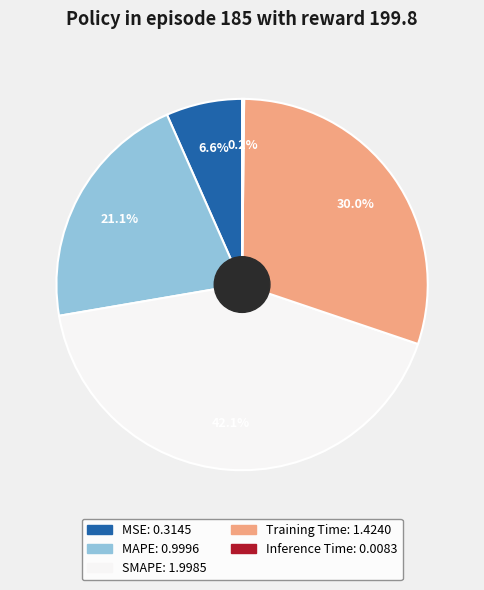

Is there any slice that represents more than half of the pie?

No